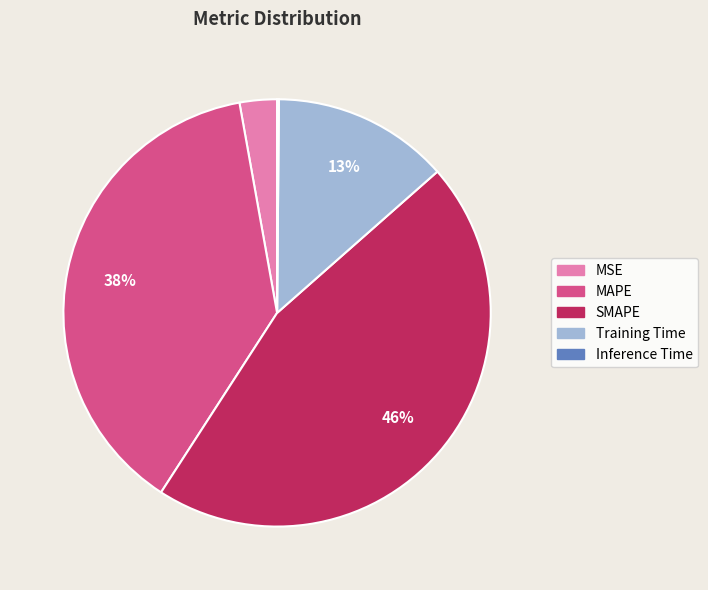

What is the largest slice in the pie chart?

SMAPE